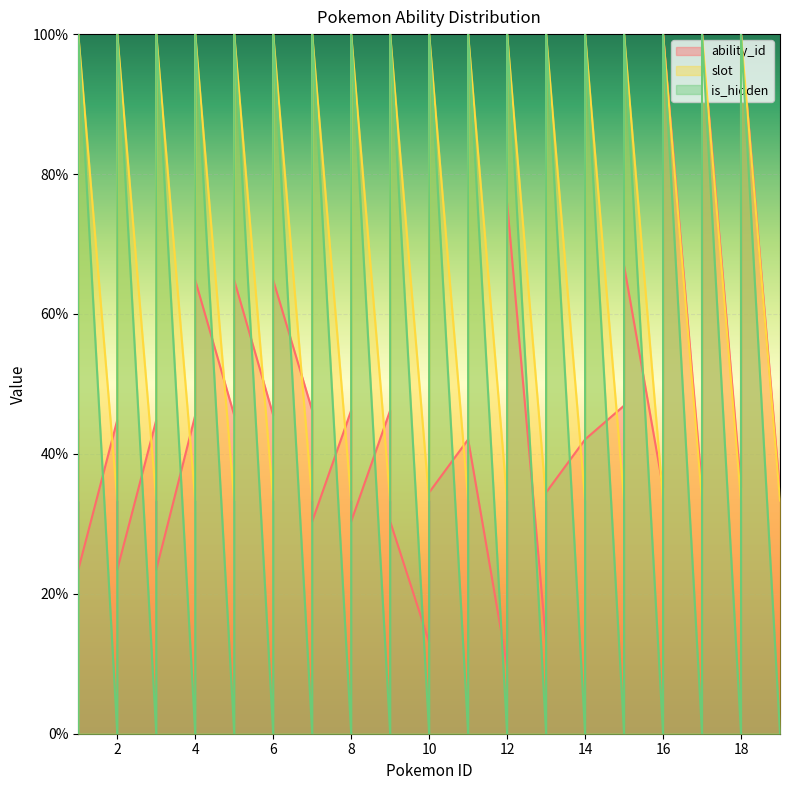

What is the value of the slot point at the 18th from the left?

33.3